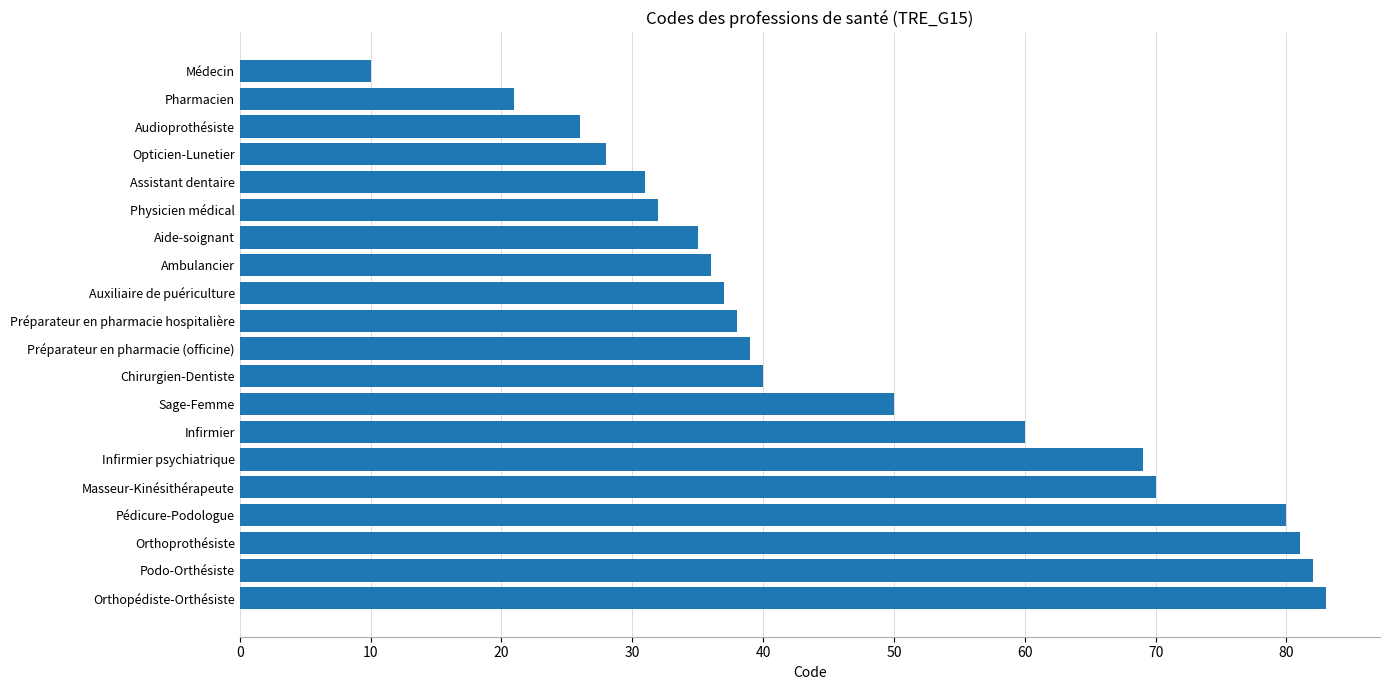

Which label corresponds to the largest value in the chart?

Orthopédiste-Orthésiste